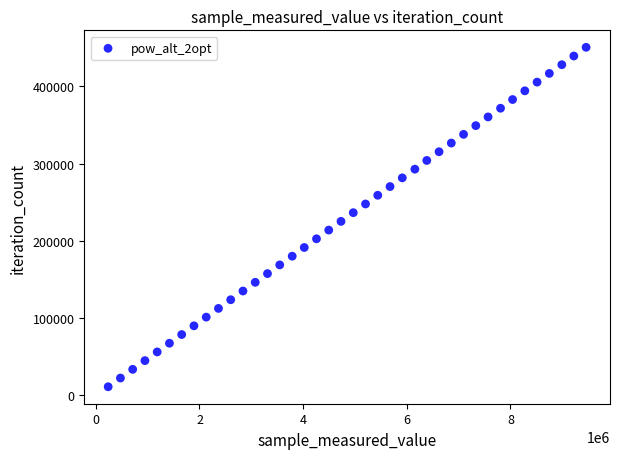

What is the range of X values (max minus min)?

9223578